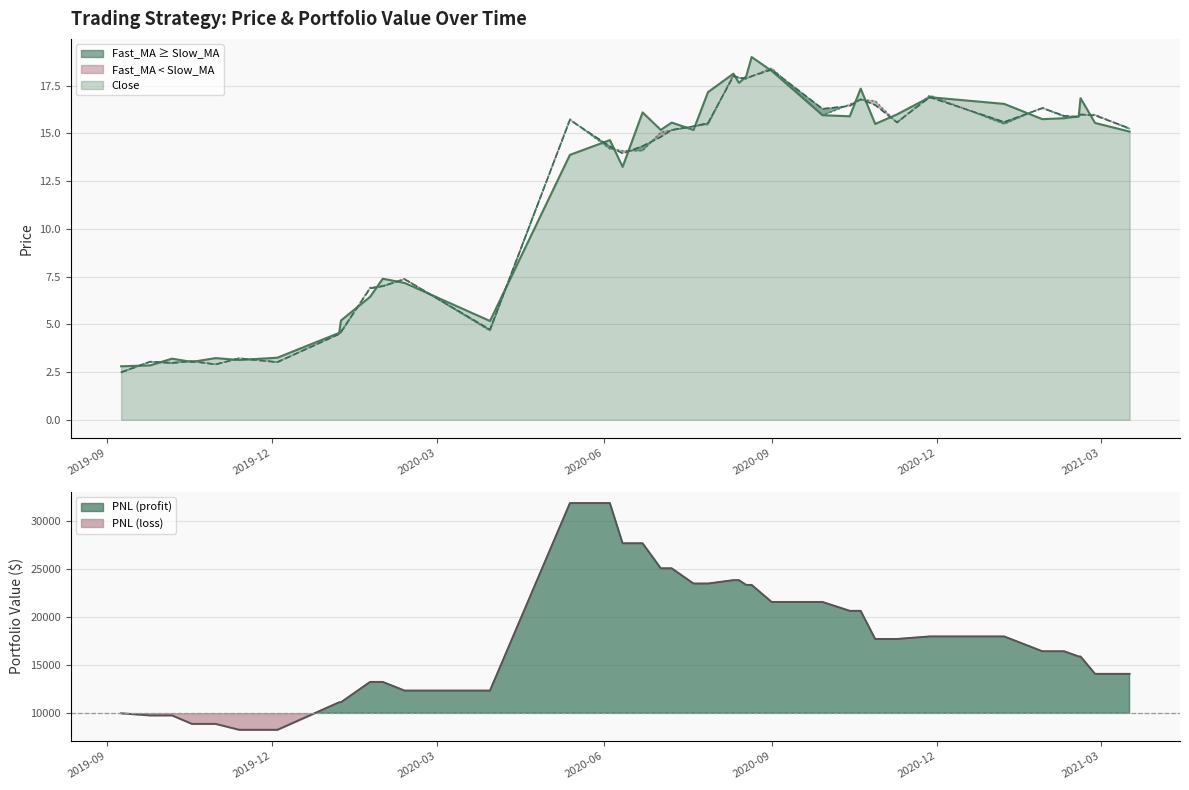

Does the chart display data point markers on the line(s)?

No